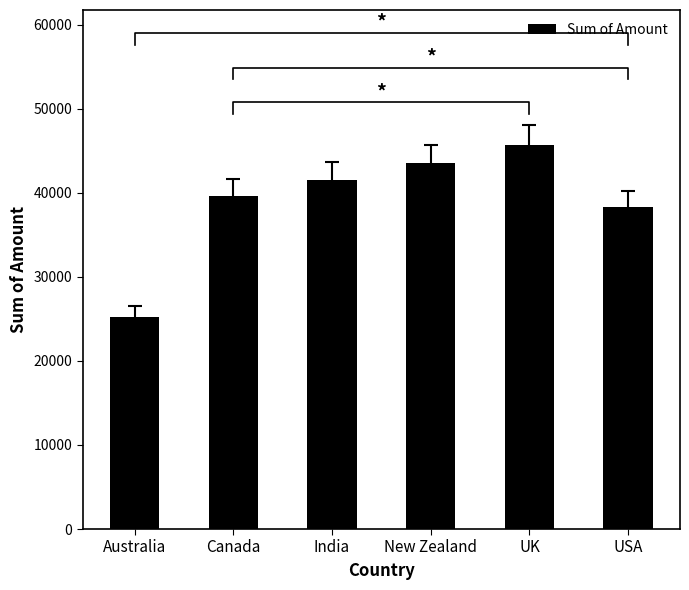

What is the label of the 6th bar from the right?

Australia